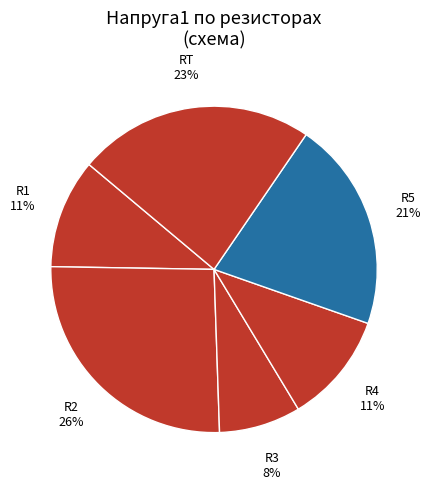

To the nearest percent, what is the difference between the R5 and R1 slice percentages?

10%